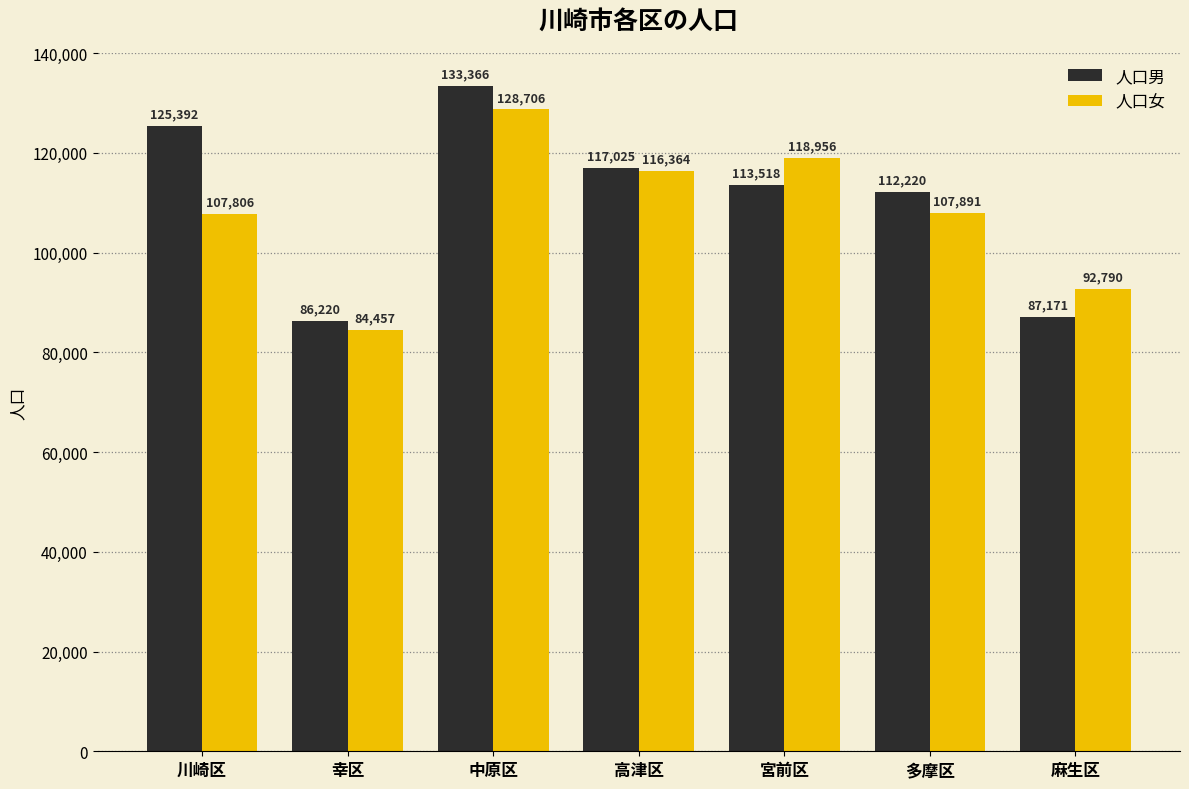

List the series in order of their overall mean, highest first.

人口男, 人口女